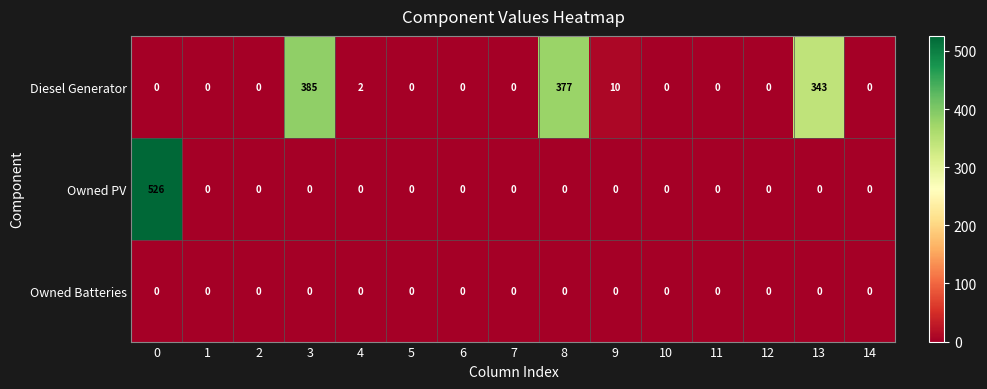

List the series in order of their overall mean, highest first.

Diesel Generator, Owned PV, Owned Batteries